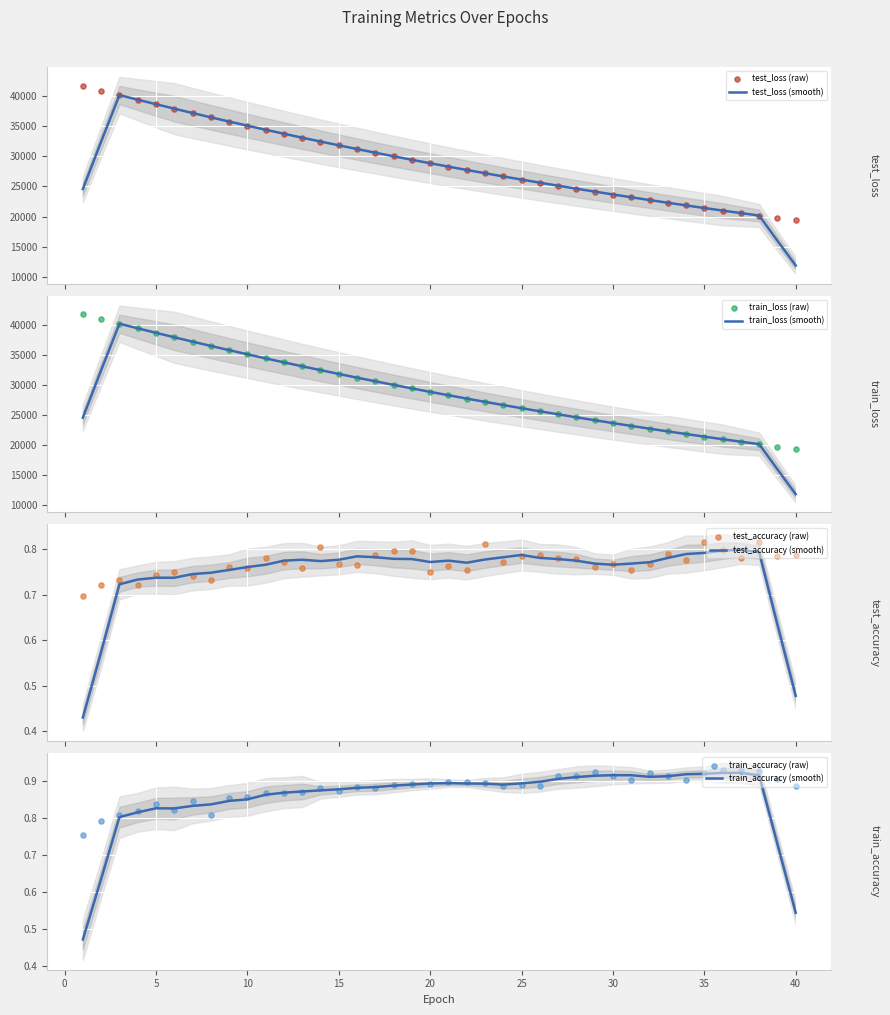

What is the minimum value for test_loss (smooth)?

11851.3